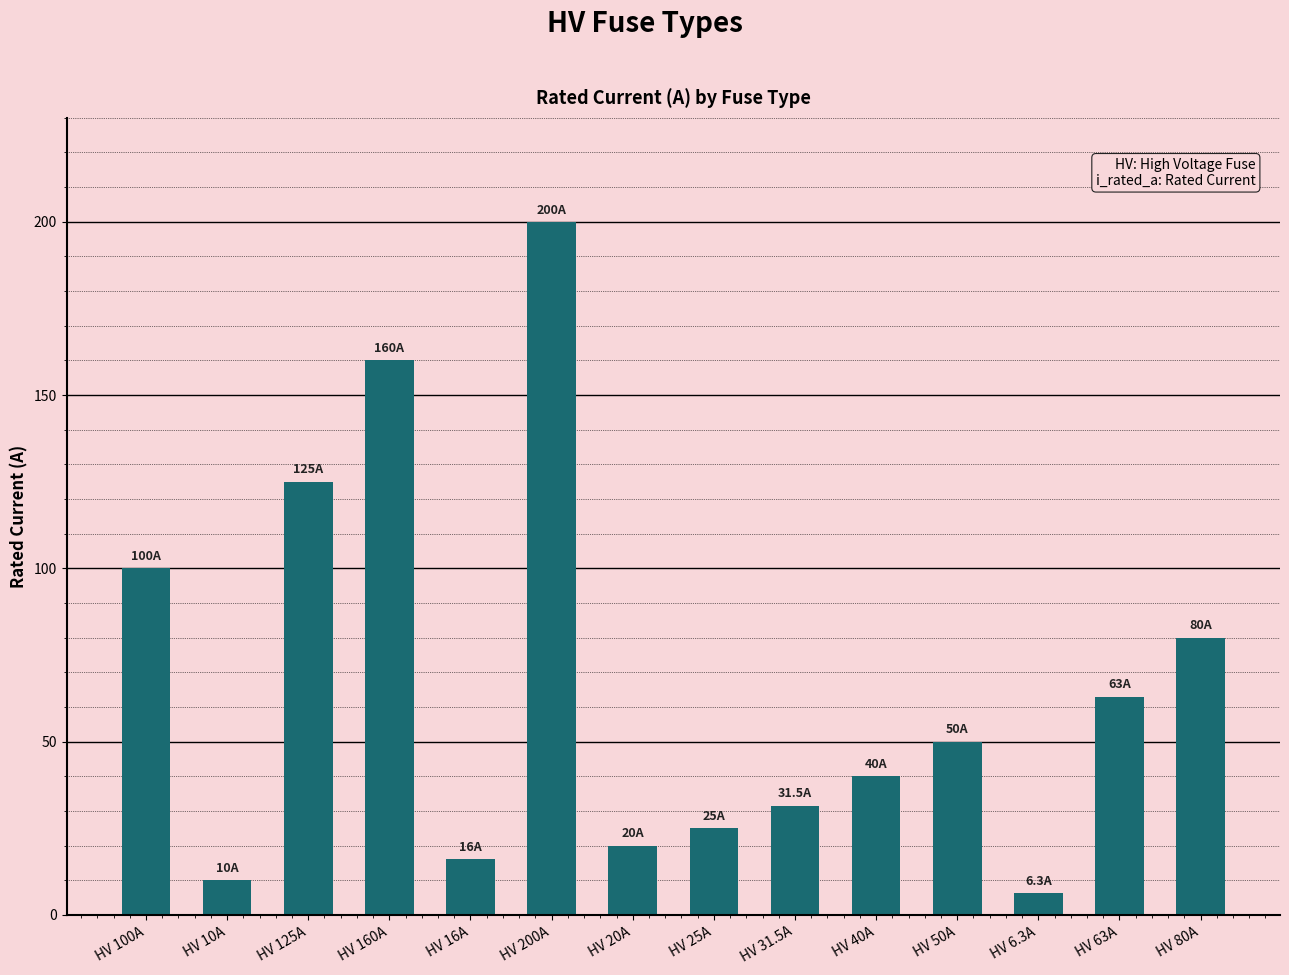

What is the value of the 5th bar from the left?

16.0